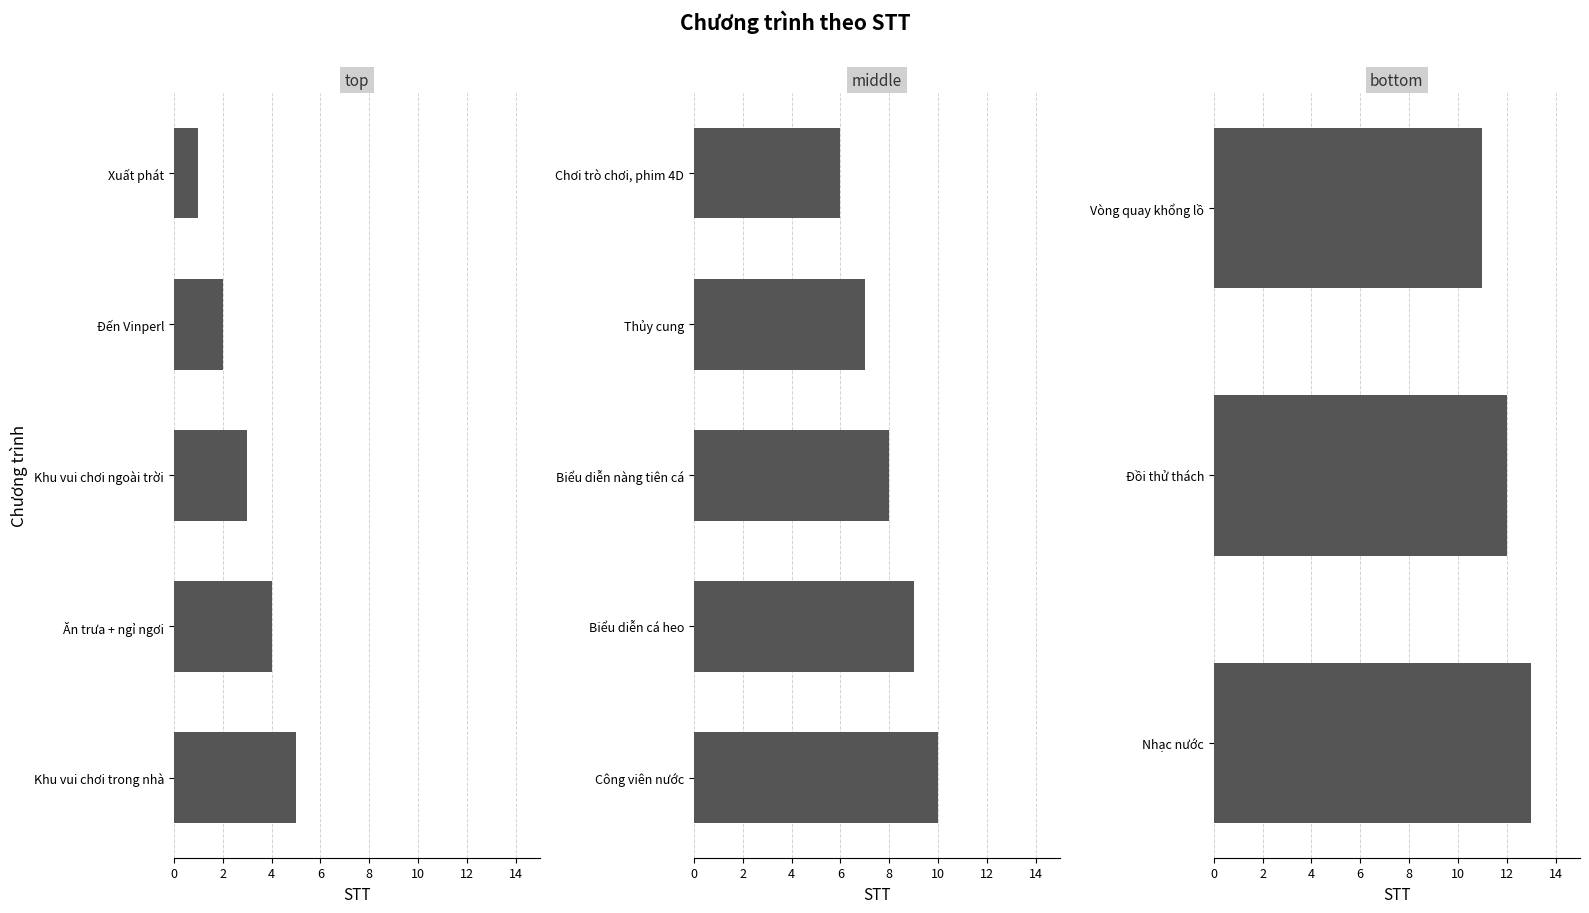

What is the change in value from Biểu diễn cá heo to Vòng quay khổng lồ?

+2